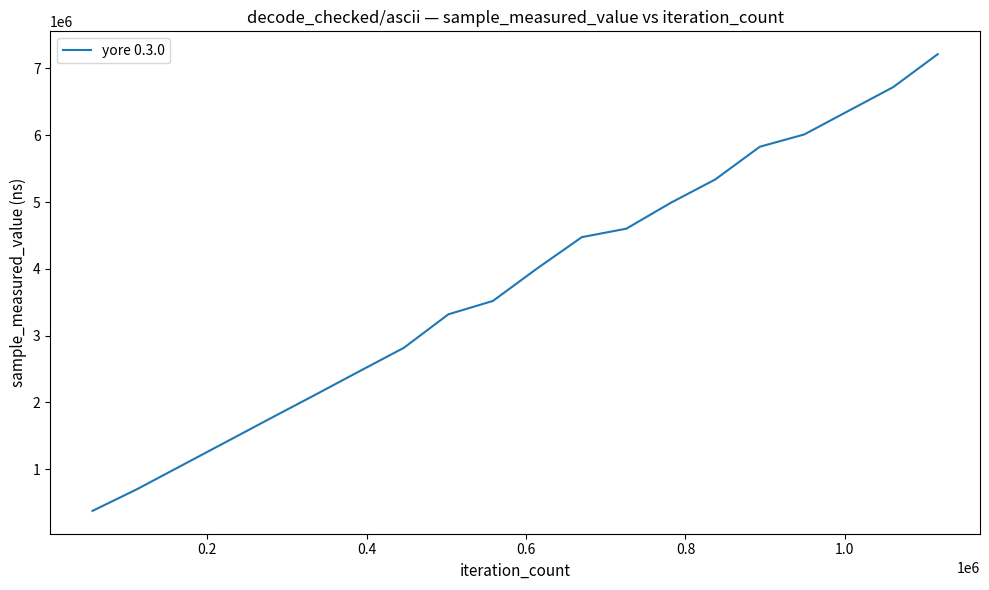

What is the difference between the maximum and minimum values?

6837708